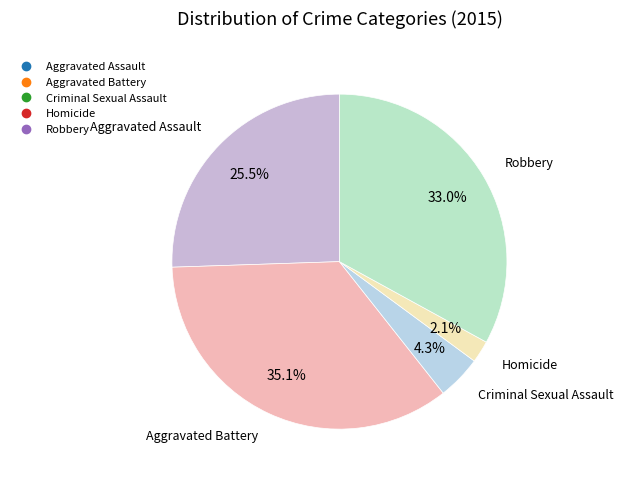

To the nearest percent, what percentage of the pie is Homicide?

2%